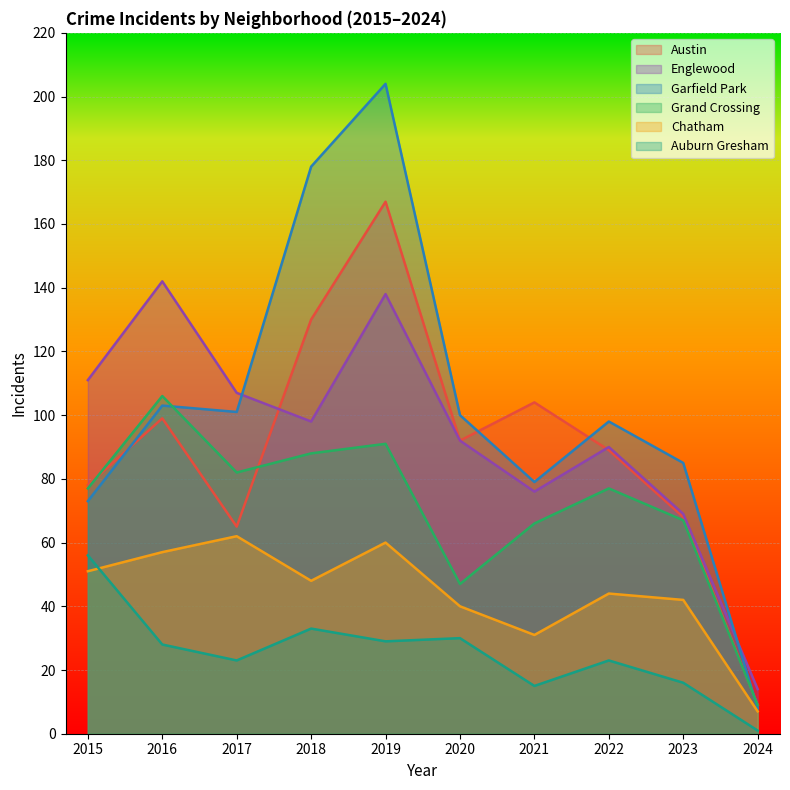

Reading left to right, what are all the values shown in this chart?

Austin: 78	99	65	130	167	92	104	89	68	9
Englewood: 111	142	107	98	138	92	76	90	69	14
Garfield Park: 73	103	101	178	204	100	79	98	85	8
Grand Crossing: 77	106	82	88	91	47	66	77	67	9
Chatham: 51	57	62	48	60	40	31	44	42	7
Auburn Gresham: 56	28	23	33	29	30	15	23	16	1